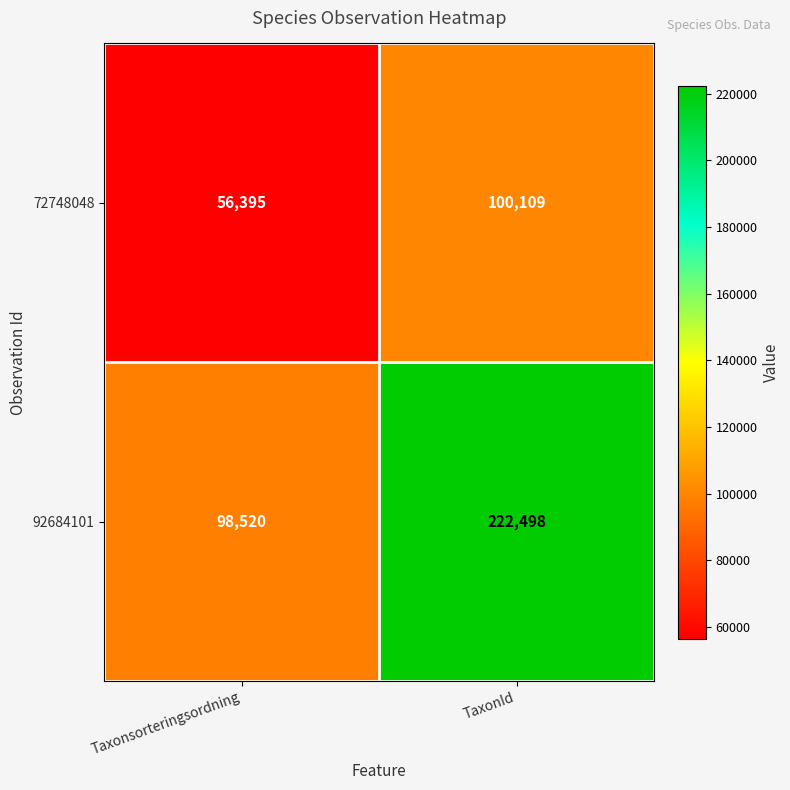

Reading left to right, transcribe all the data shown in this chart.

72748048: 56395	100109
92684101: 98520	222498